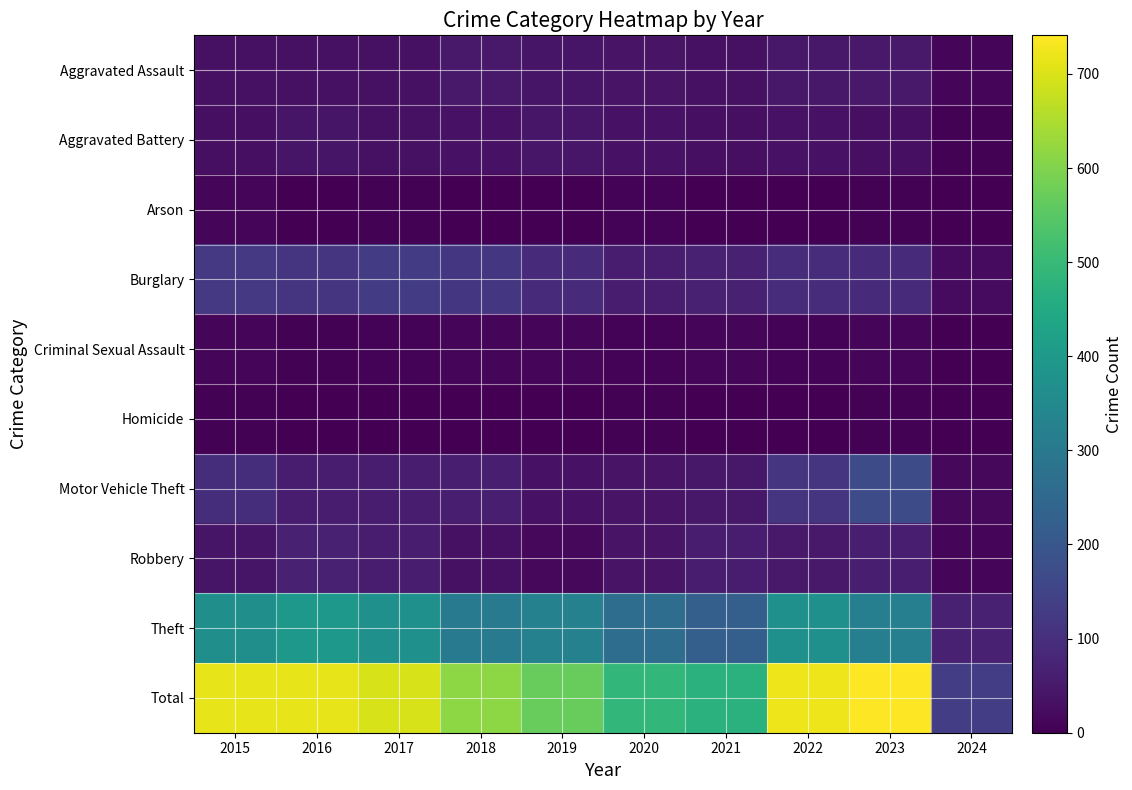

Reading left to right, what are all the values shown in this chart?

Aggravated Assault: 2015=32	2016=32	2017=32	2018=50	2019=43	2020=39	2021=32	2022=48	2023=50	2024=14
Aggravated Battery: 2015=31	2016=41	2017=32	2018=37	2019=44	2020=35	2021=31	2022=36	2023=30	2024=5
Arson: 2015=9	2016=1	2017=5	2018=2	2019=1	2020=6	2021=0	2022=2	2023=5	2024=0
Burglary: 2015=123	2016=113	2017=133	2018=117	2019=92	2020=55	2021=67	2022=95	2023=91	2024=21
Criminal Sexual Assault: 2015=9	2016=3	2017=7	2018=9	2019=11	2020=6	2021=10	2022=7	2023=9	2024=2
Homicide: 2015=3	2016=2	2017=2	2018=0	2019=0	2020=4	2021=2	2022=2	2023=3	2024=0
Motor Vehicle Theft: 2015=96	2016=59	2017=59	2018=63	2019=35	2020=40	2021=49	2022=110	2023=171	2024=15
Robbery: 2015=41	2016=69	2017=55	2018=33	2019=17	2020=40	2021=59	2022=50	2023=61	2024=11
Theft: 2015=369	2016=394	2017=372	2018=305	2019=325	2020=266	2021=224	2022=372	2023=321	2024=67
Total: 2015=713	2016=714	2017=697	2018=616	2019=568	2020=491	2021=474	2022=722	2023=741	2024=135